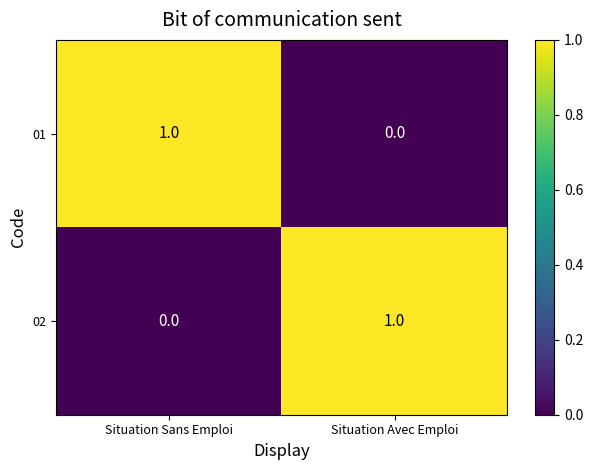

Rank the categories by 02 value from lowest to highest.

Situation Sans Emploi, Situation Avec Emploi